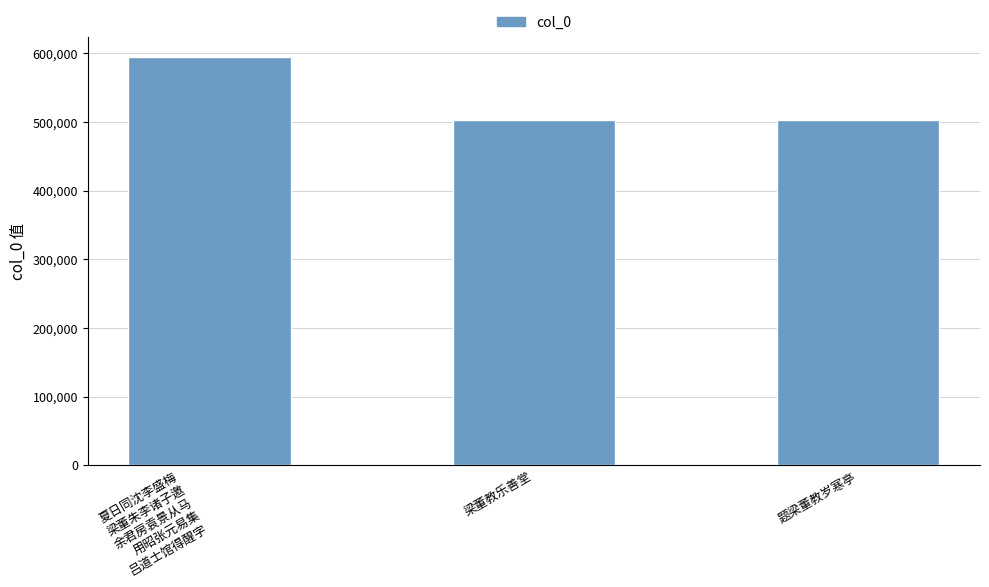

What is the sum of the values at 题梁董教岁寒亭 and 梁董教乐善堂?

1005213